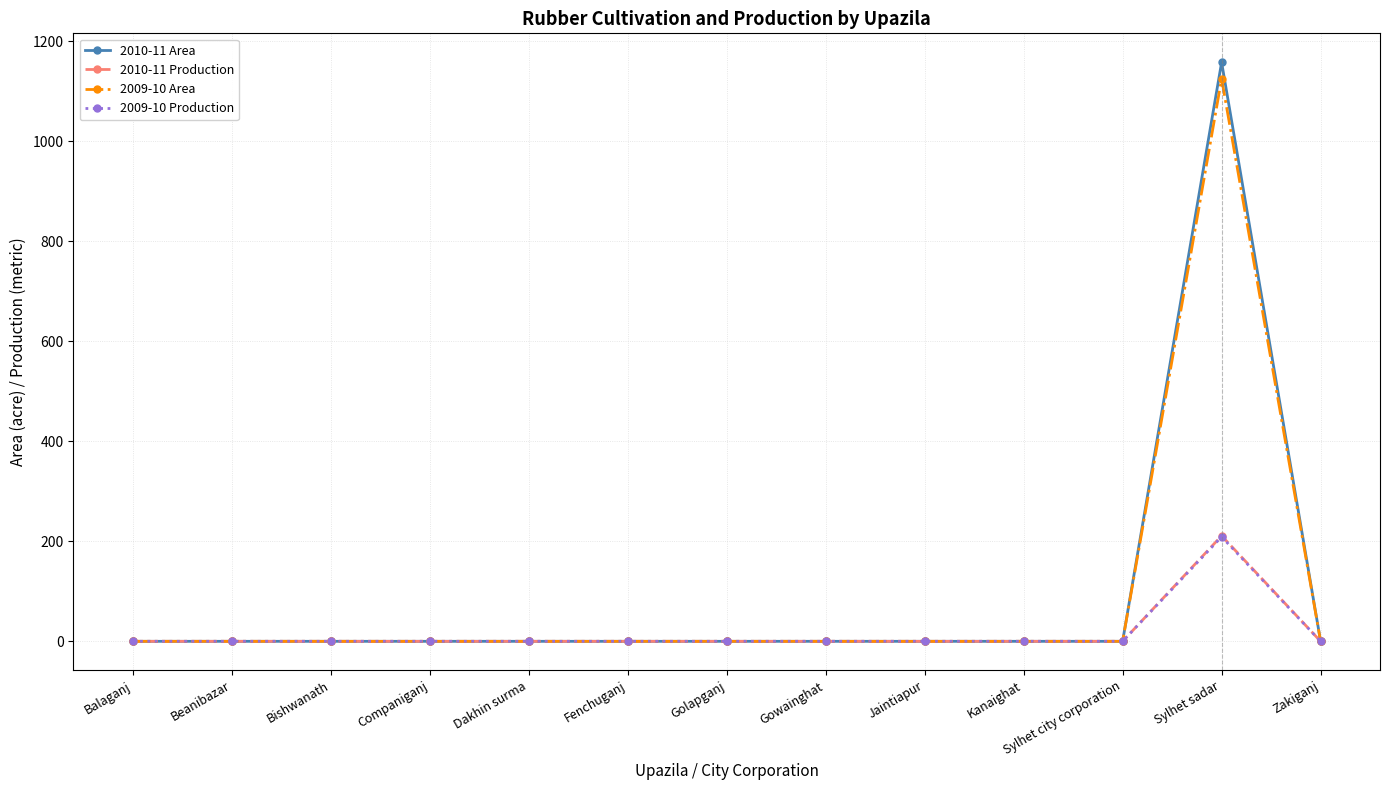

What is the label of the 7th point from the left?

Golapganj